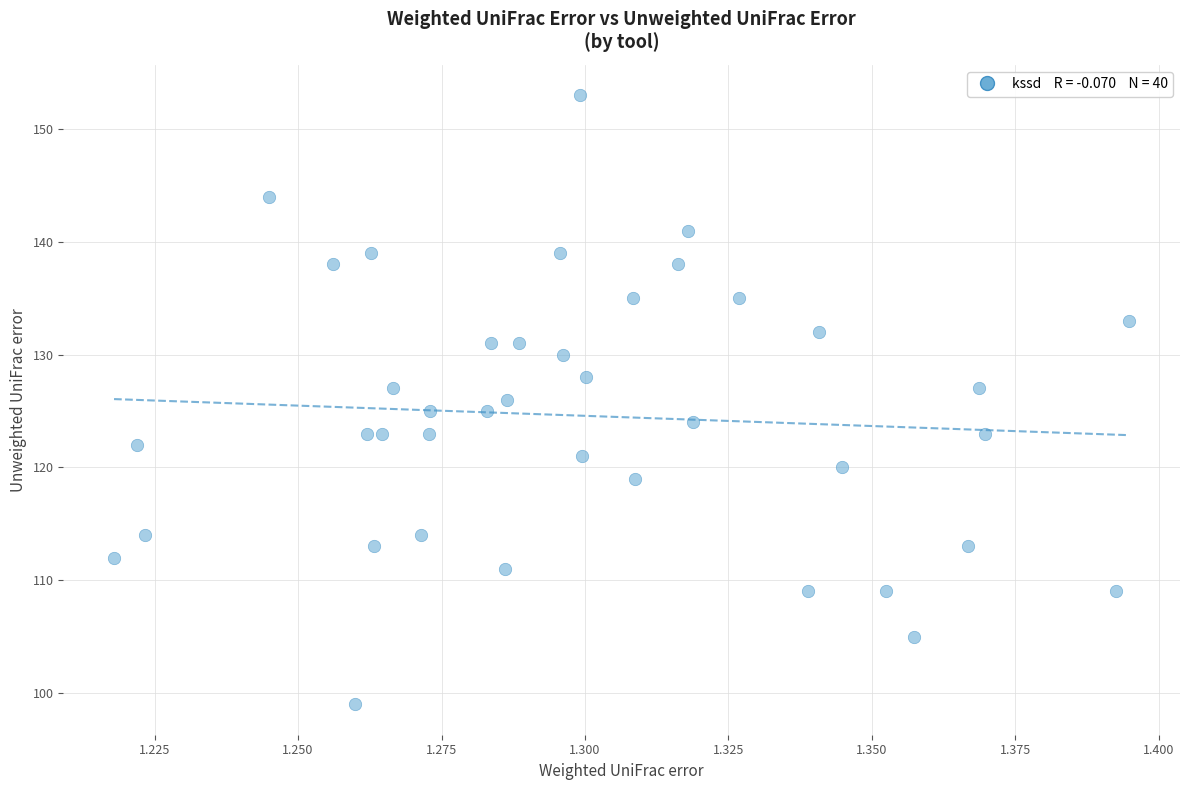

What is the range of Y values (max minus min)?

54.0